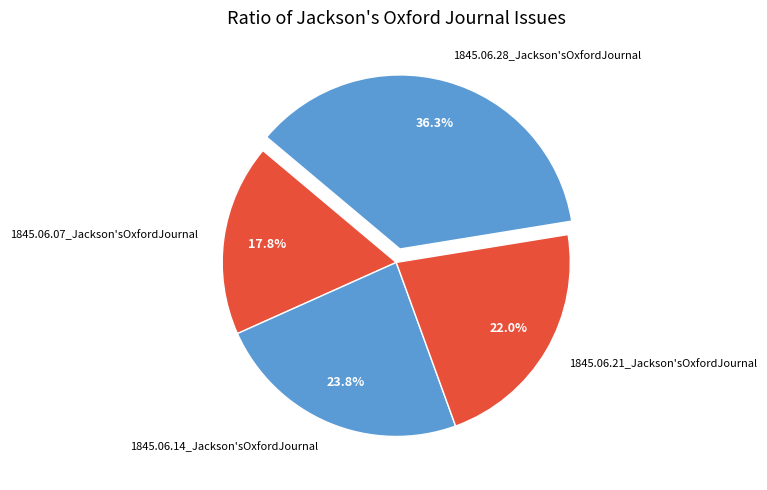

Rank the categories by value from highest to lowest.

1845.06.28_Jackson'sOxfordJournal, 1845.06.14_Jackson'sOxfordJournal, 1845.06.21_Jackson'sOxfordJournal, 1845.06.07_Jackson'sOxfordJournal